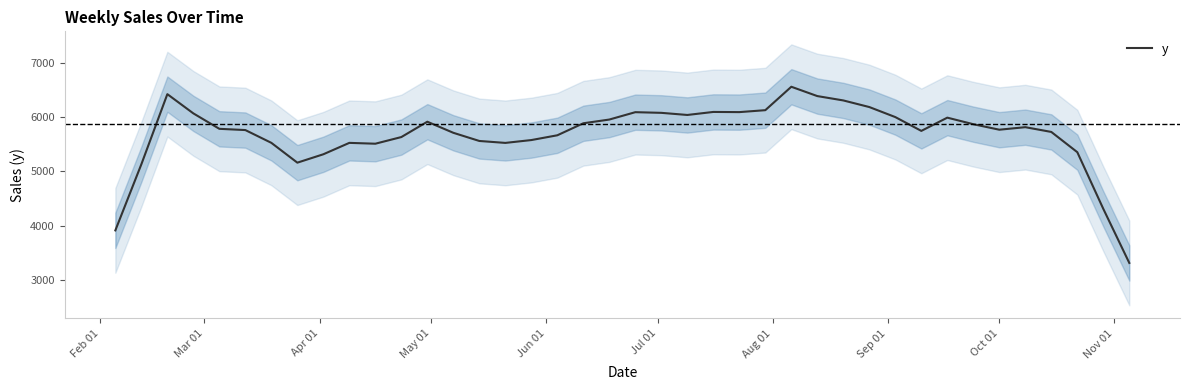

What is the highest value of the y series?

6554.8